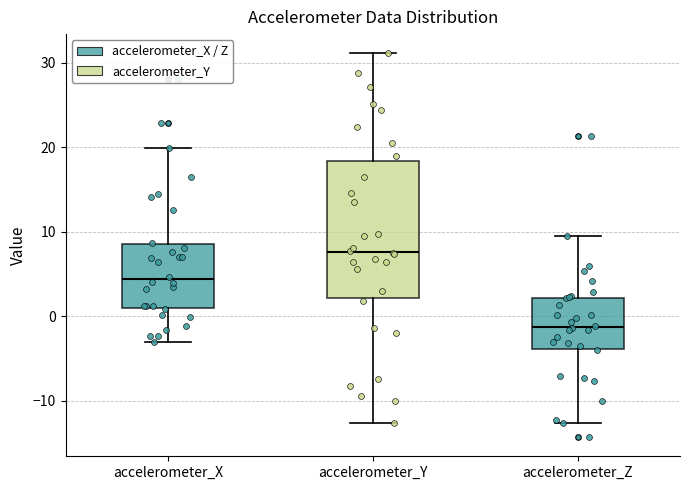

Which box has the lowest median line?

accelerometer_Z